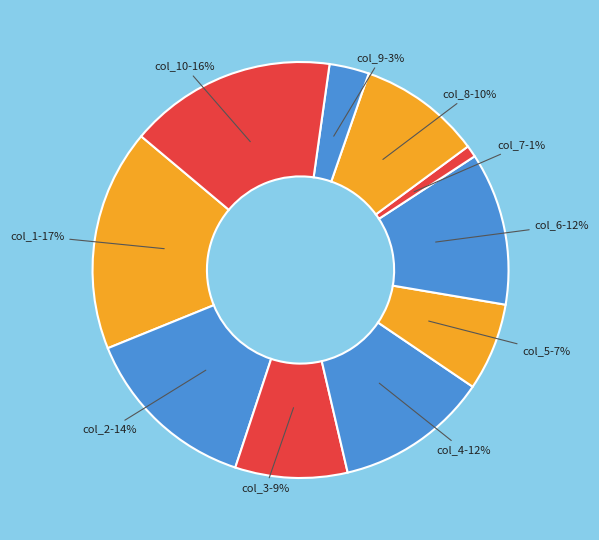

What is the largest slice in the pie chart?

col_1